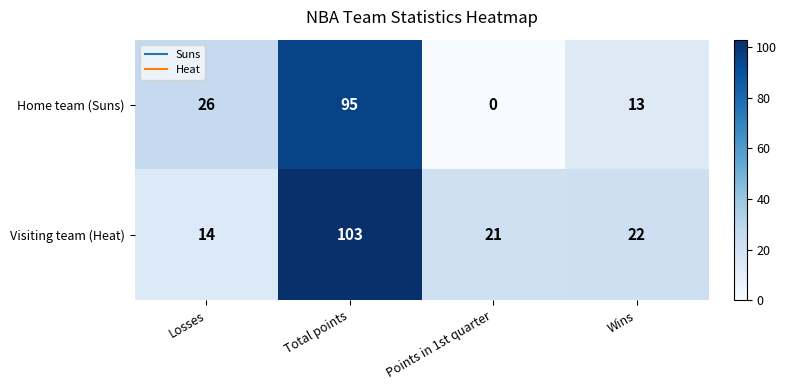

What is the average value of the Visiting team (Heat) series?

40